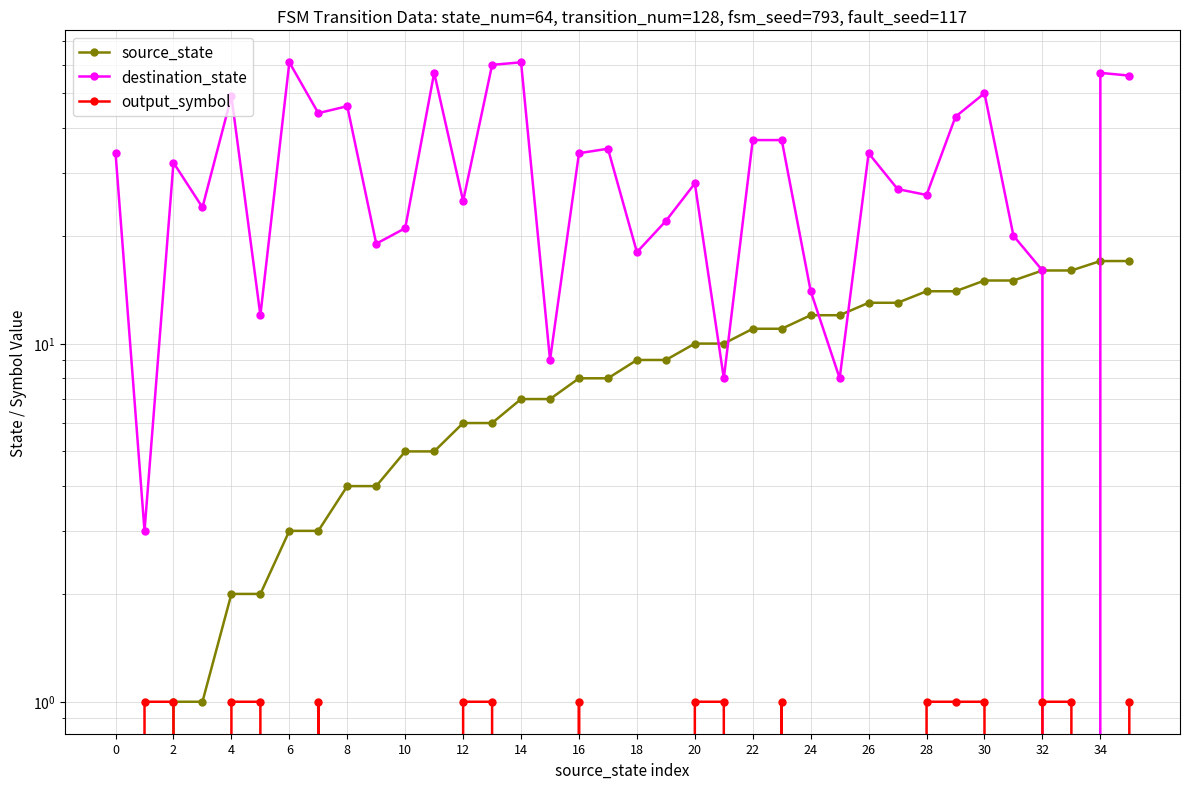

True or false: destination_state has a value of 15 at 22.

False